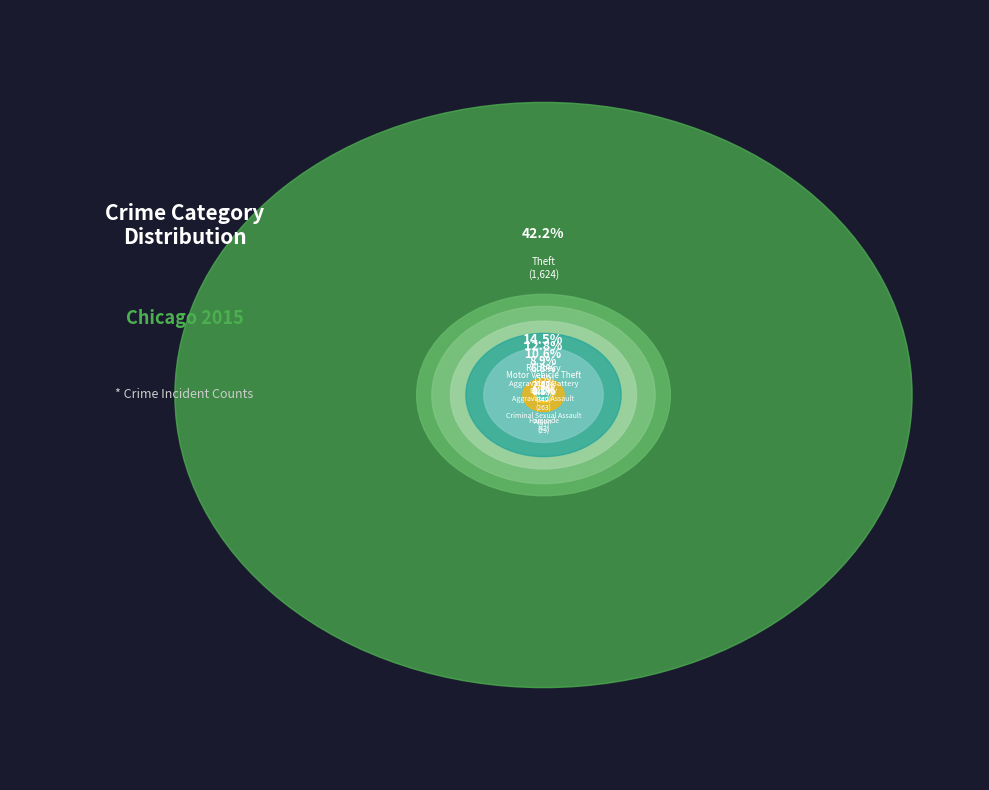

The Aggravated Assault slice represents 7% of the pie. True or false?

True